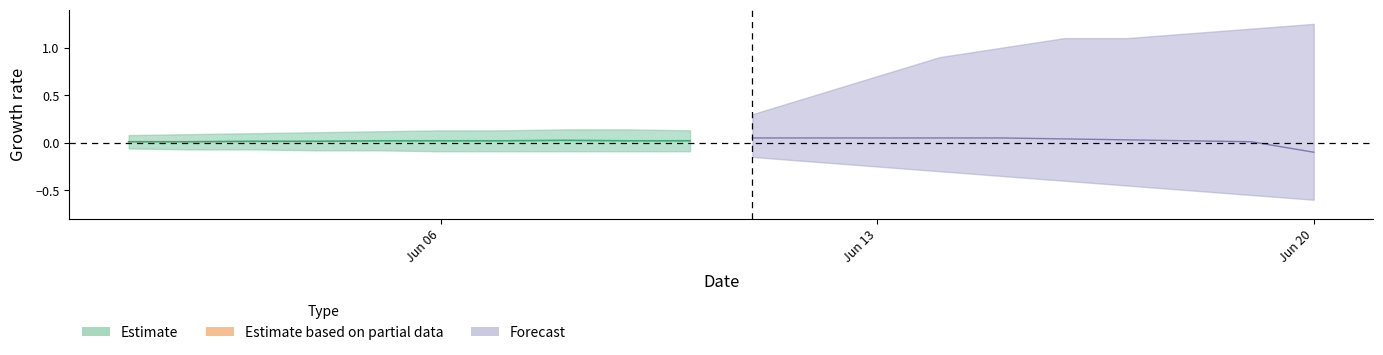

Which series changed the most between 1 and 18?

Forecast_upper